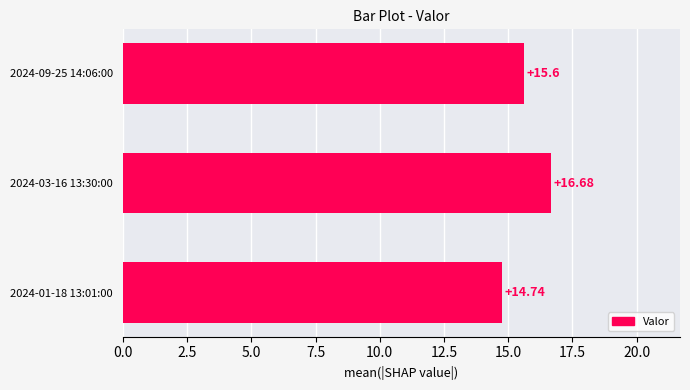

How many data points are less than 15?

1